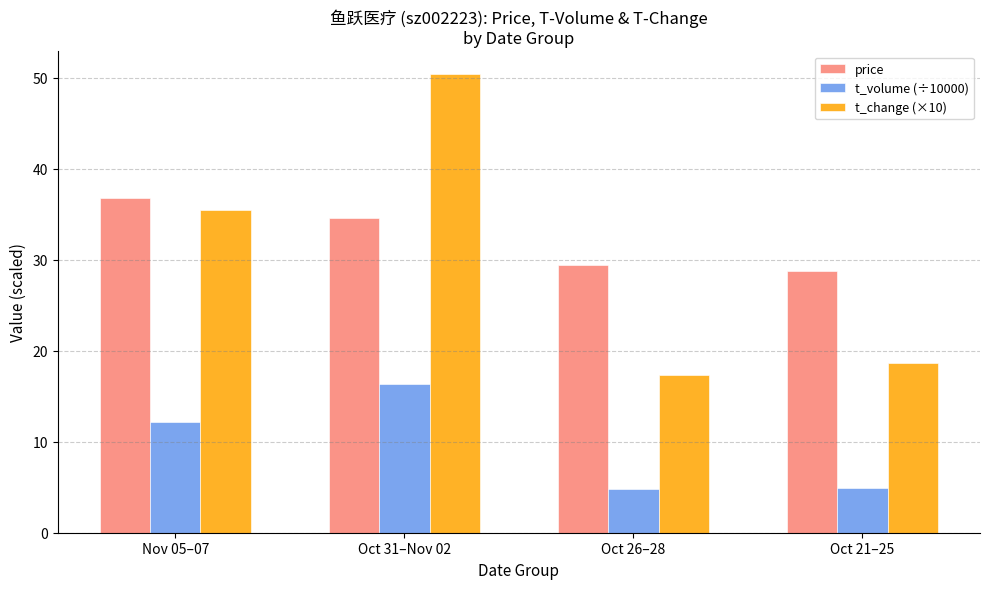

What is the sum of all t_volume (÷10000) values?

38.3